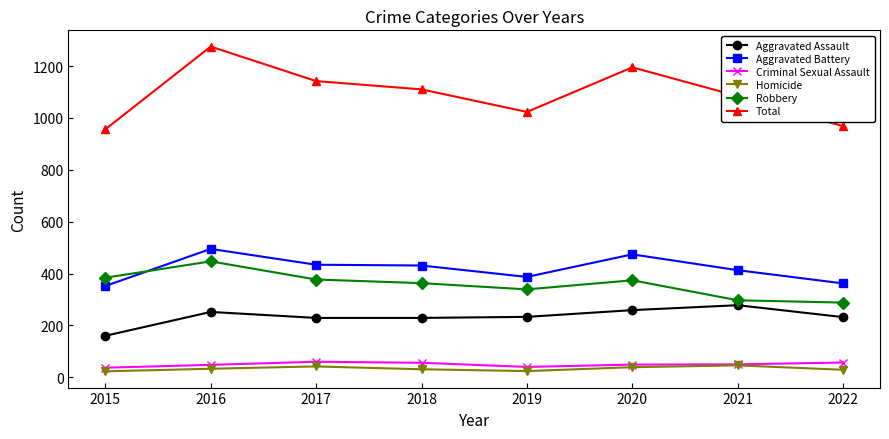

Is the value of Total at 2020 greater than the value of Aggravated Assault at 2018?

Yes